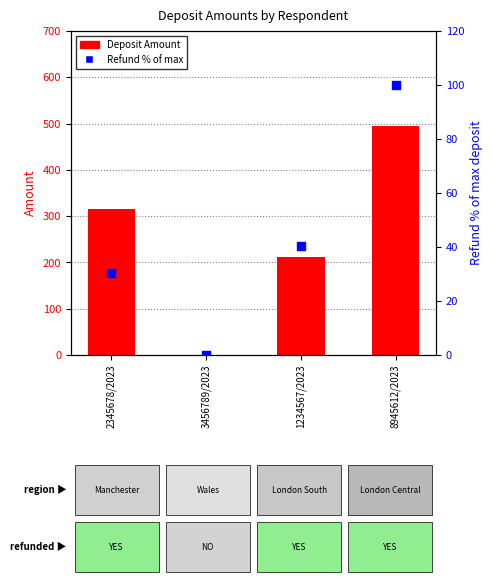

Which series has the widest spread of Y values?

Deposit Amount